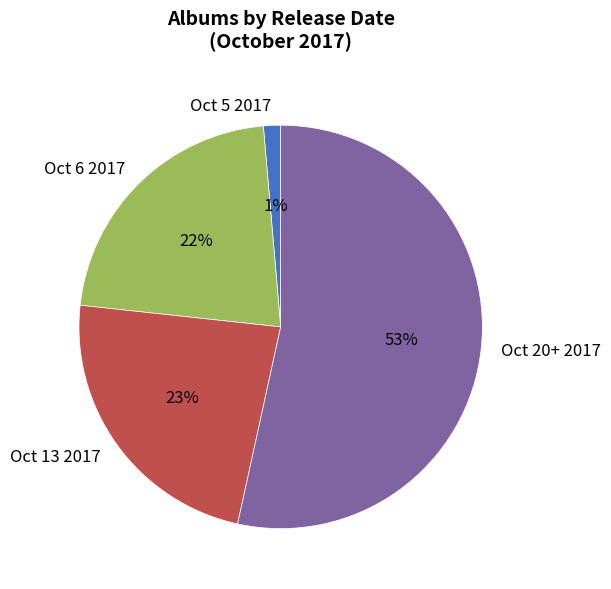

Which slice is the largest?

Oct 20+ 2017